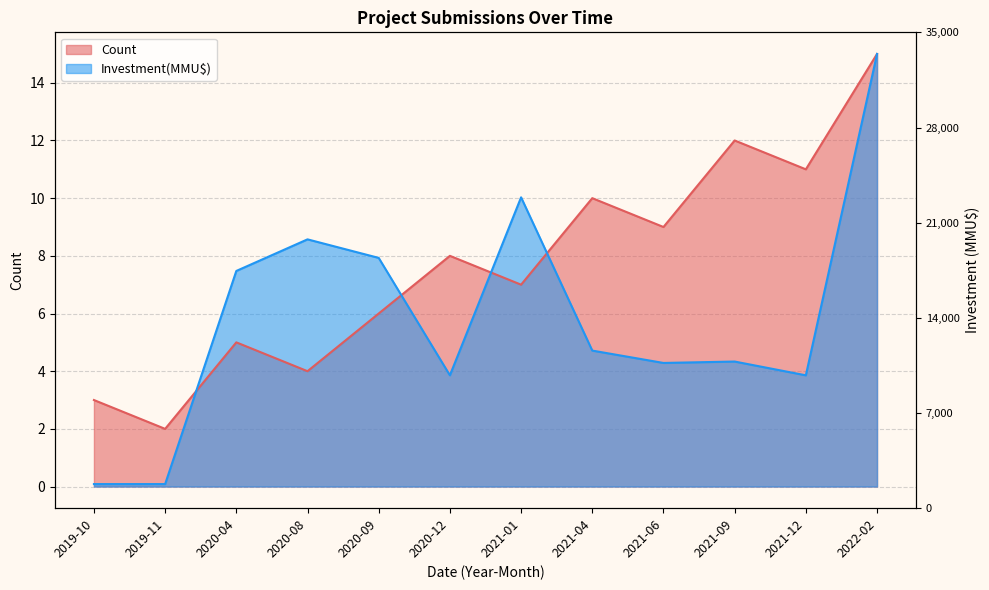

List the series in order of their overall mean, lowest first.

Investment(MMU$), Count